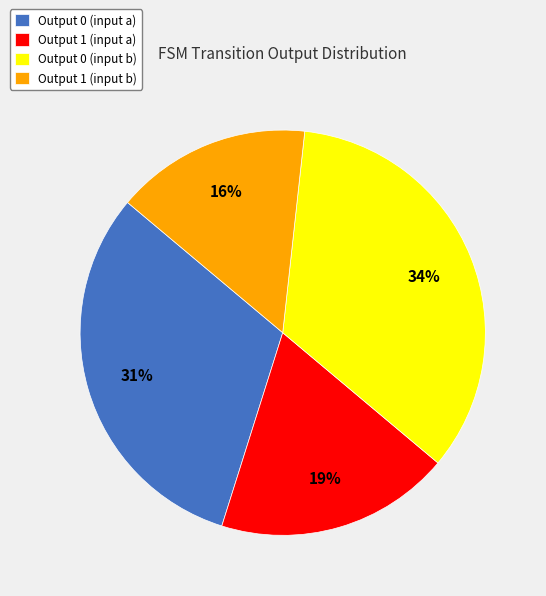

Rank the categories by value from lowest to highest.

Output 1 (input b), Output 1 (input a), Output 0 (input a), Output 0 (input b)